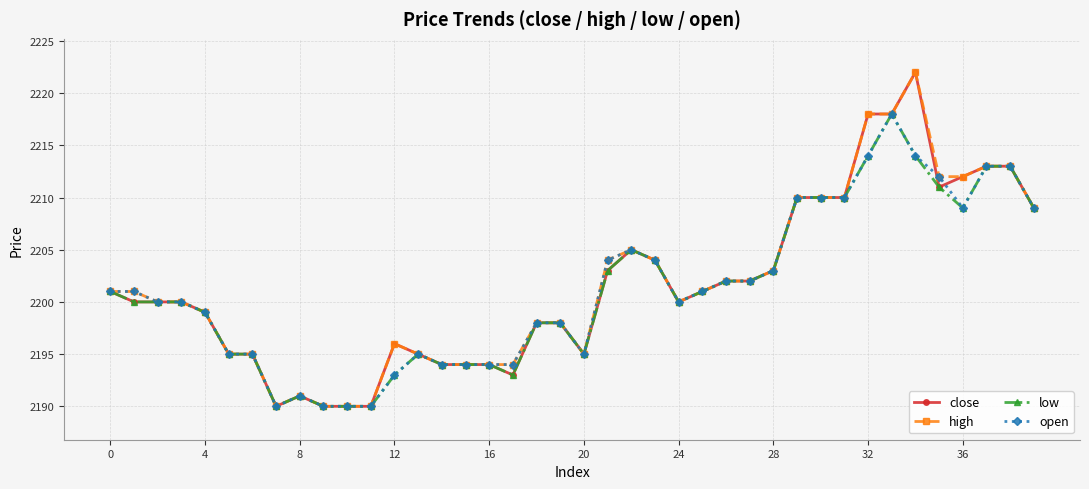

Reading right to left, extract all data points from this chart.

close: 2209	2213	2213	2212	2211	2222	2218	2218	2210	2210	2210	2203	2202	2202	2201	2200	2204	2205	2203	2195	2198	2198	2193	2194	2194	2194	2195	2196	2190	2190	2190	2191	2190	2195	2195	2199	2200	2200	2200	2201
high: 2209	2213	2213	2212	2212	2222	2218	2218	2210	2210	2210	2203	2202	2202	2201	2200	2204	2205	2204	2195	2198	2198	2194	2194	2194	2194	2195	2196	2190	2190	2190	2191	2190	2195	2195	2199	2200	2200	2201	2201
low: 2209	2213	2213	2209	2211	2214	2218	2214	2210	2210	2210	2203	2202	2202	2201	2200	2204	2205	2203	2195	2198	2198	2193	2194	2194	2194	2195	2193	2190	2190	2190	2191	2190	2195	2195	2199	2200	2200	2200	2201
open: 2209	2213	2213	2209	2212	2214	2218	2214	2210	2210	2210	2203	2202	2202	2201	2200	2204	2205	2204	2195	2198	2198	2194	2194	2194	2194	2195	2193	2190	2190	2190	2191	2190	2195	2195	2199	2200	2200	2201	2201